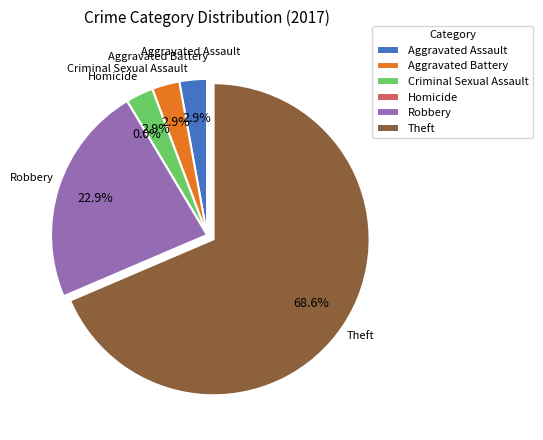

What is the change in value from Aggravated Assault to Theft?

+23